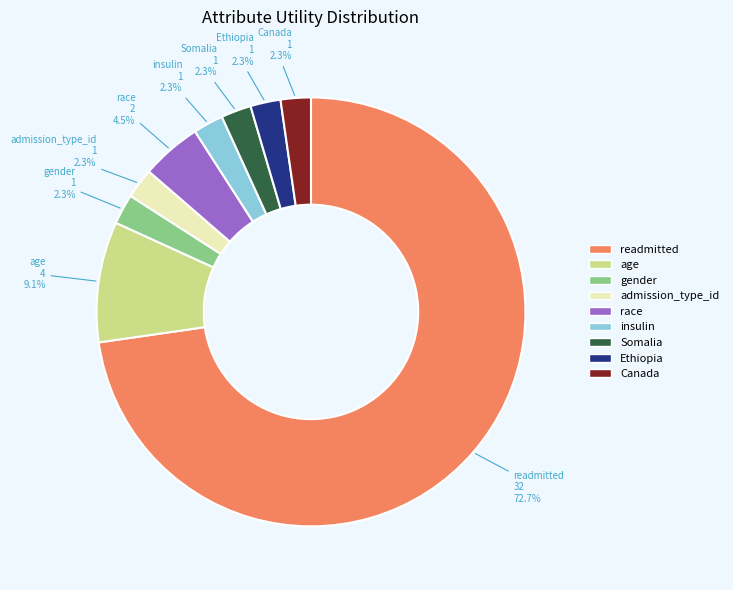

Is there a majority slice in this chart?

Yes